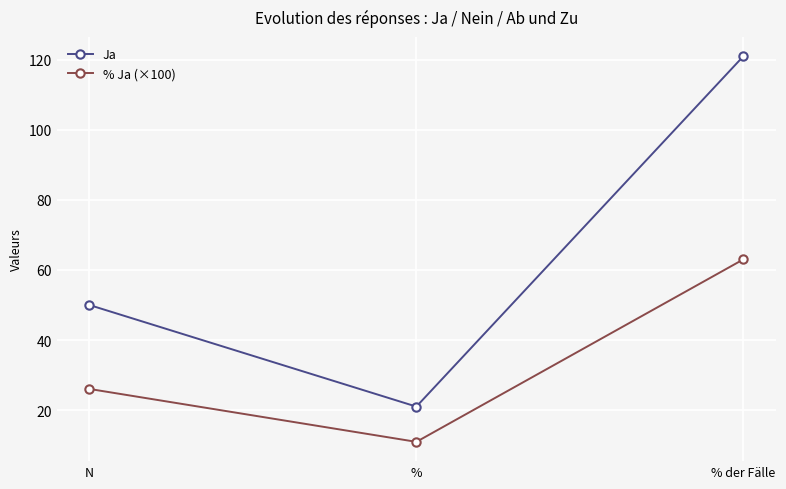

What is the smallest value displayed?

10.9